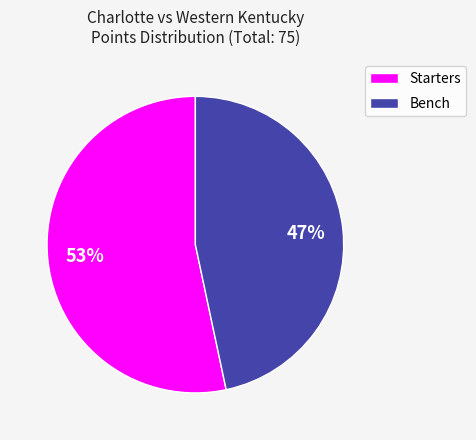

True or false: Bench accounts for 53% of the total.

False